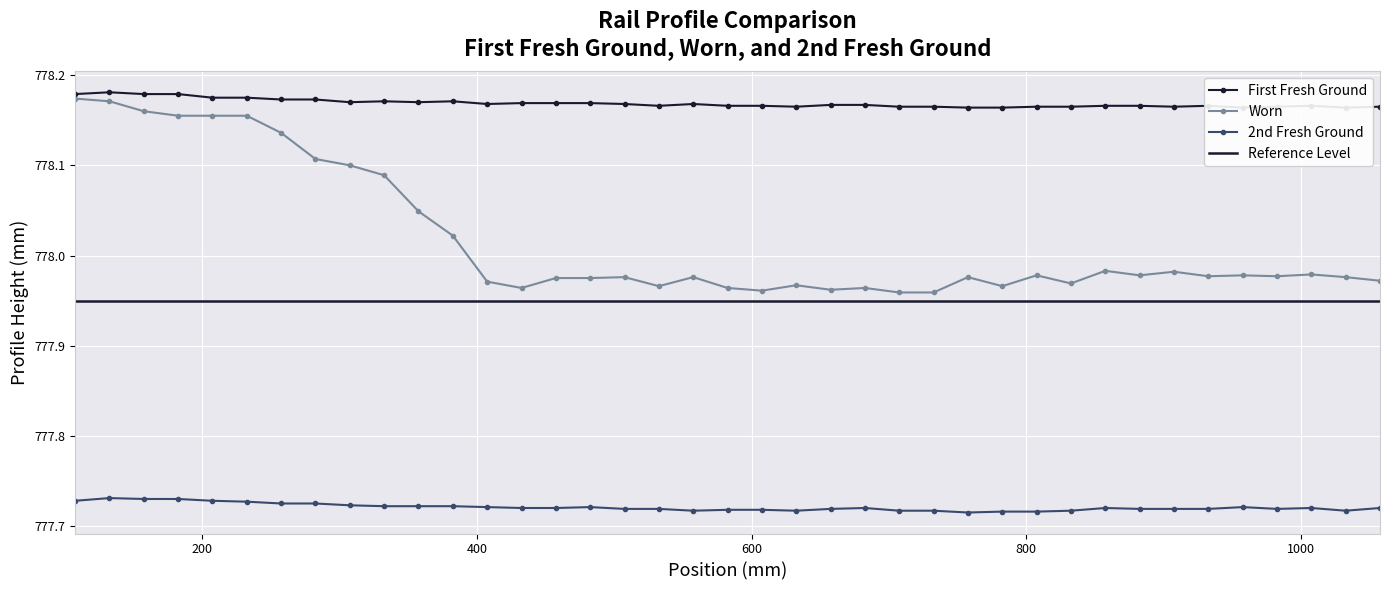

How many 2nd Fresh Ground values are between 777 and 778?

39